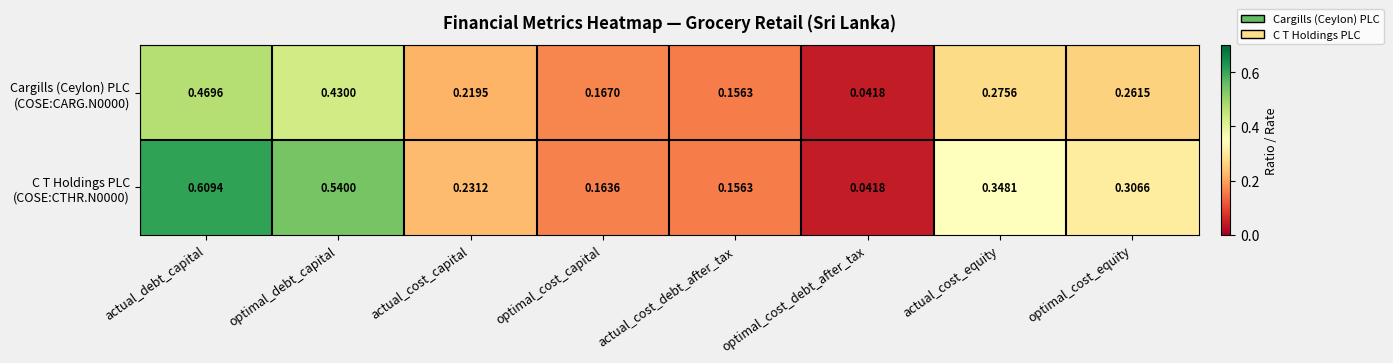

How many categories are shown in the chart?

8